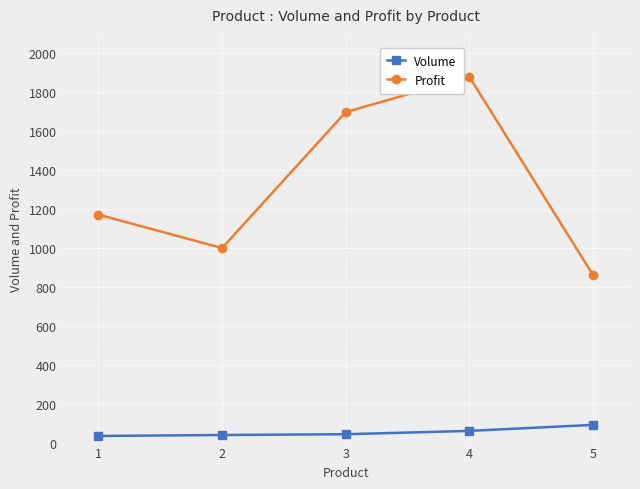

Which series has the largest range (max minus min)?

Profit